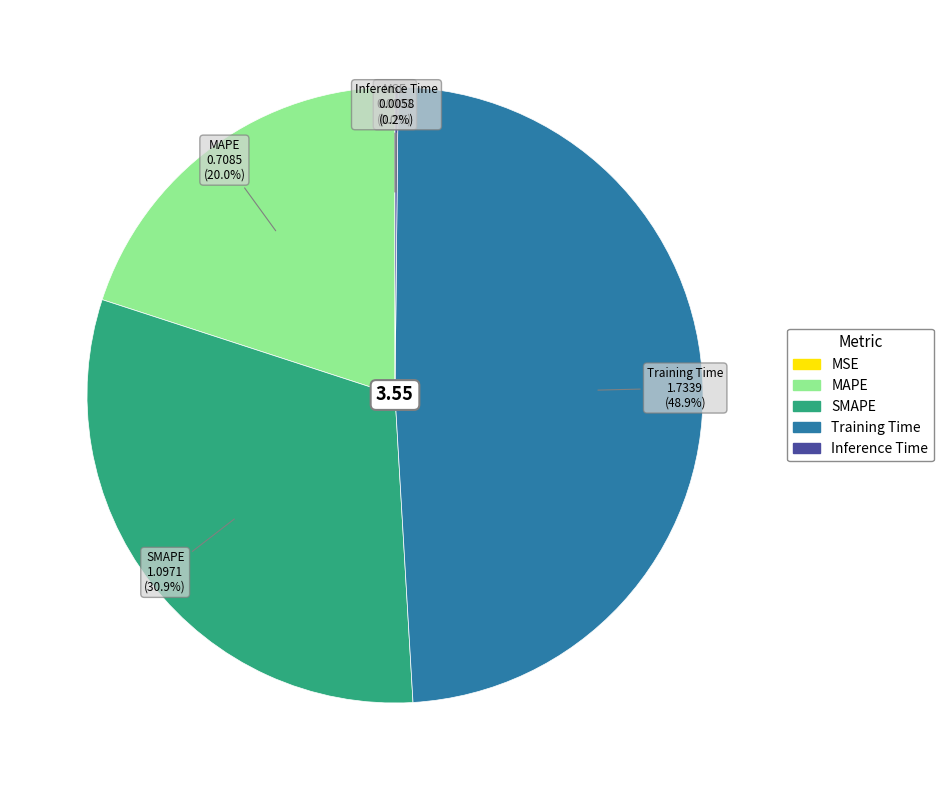

What is the largest slice in the pie chart?

Training Time